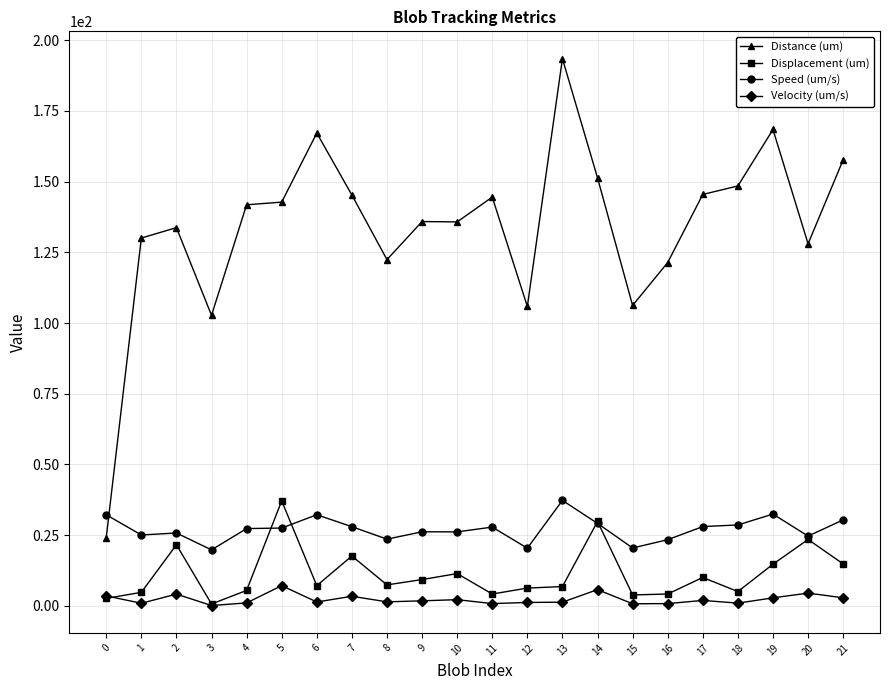

Count the number of data series in this chart.

4